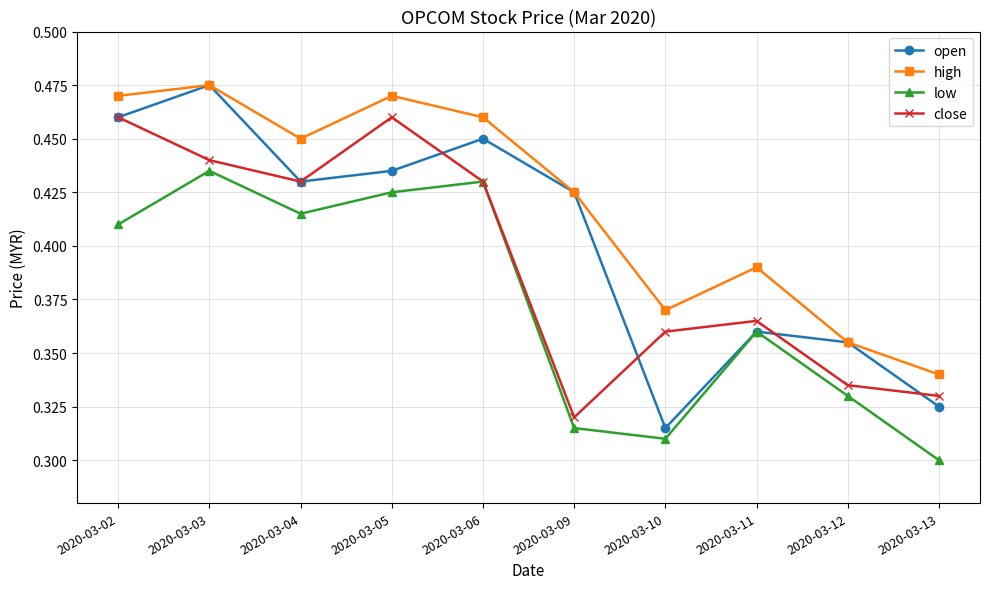

In high, how many points are lower than both neighbors (excluding endpoints)?

2